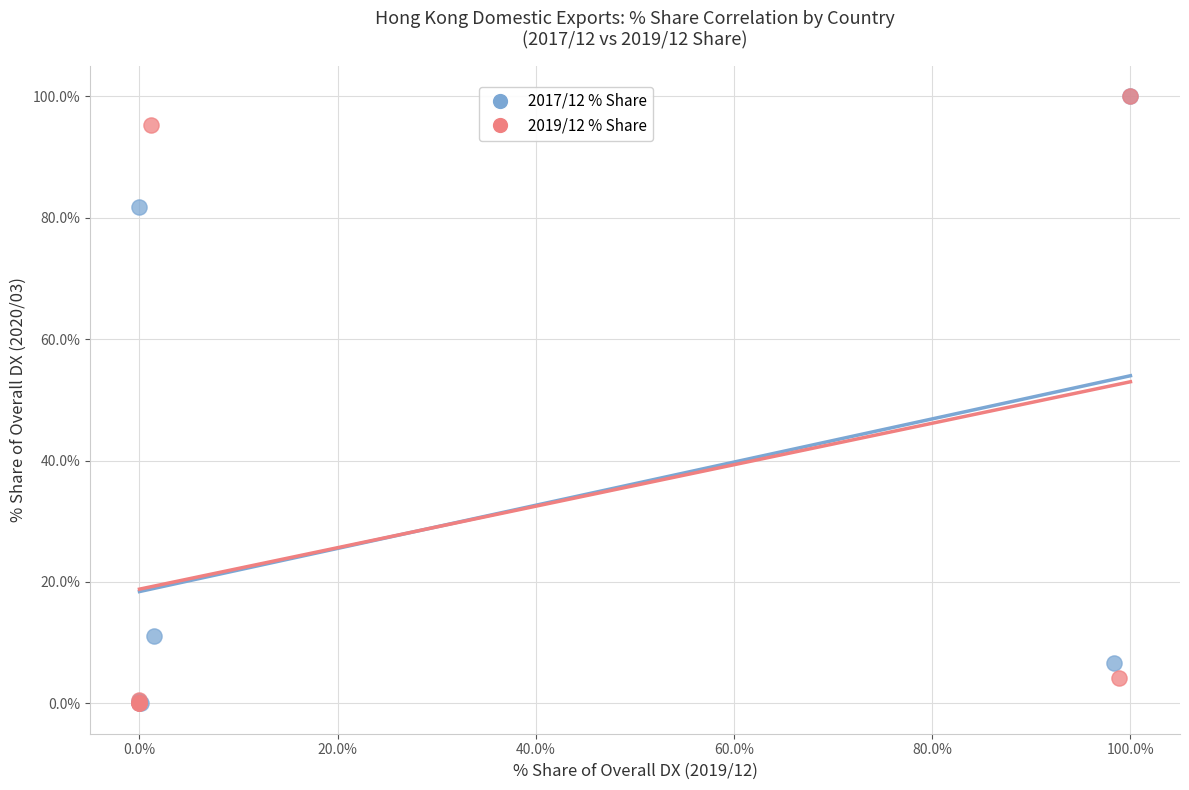

What are all the series names shown in the legend?

2017/12 % Share, 2019/12 % Share